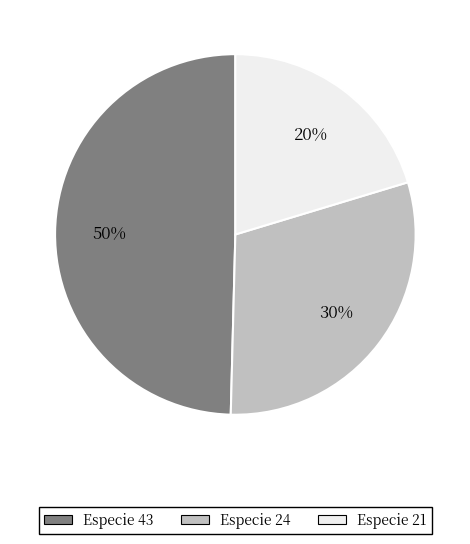

Is there any slice that represents more than half of the pie?

No